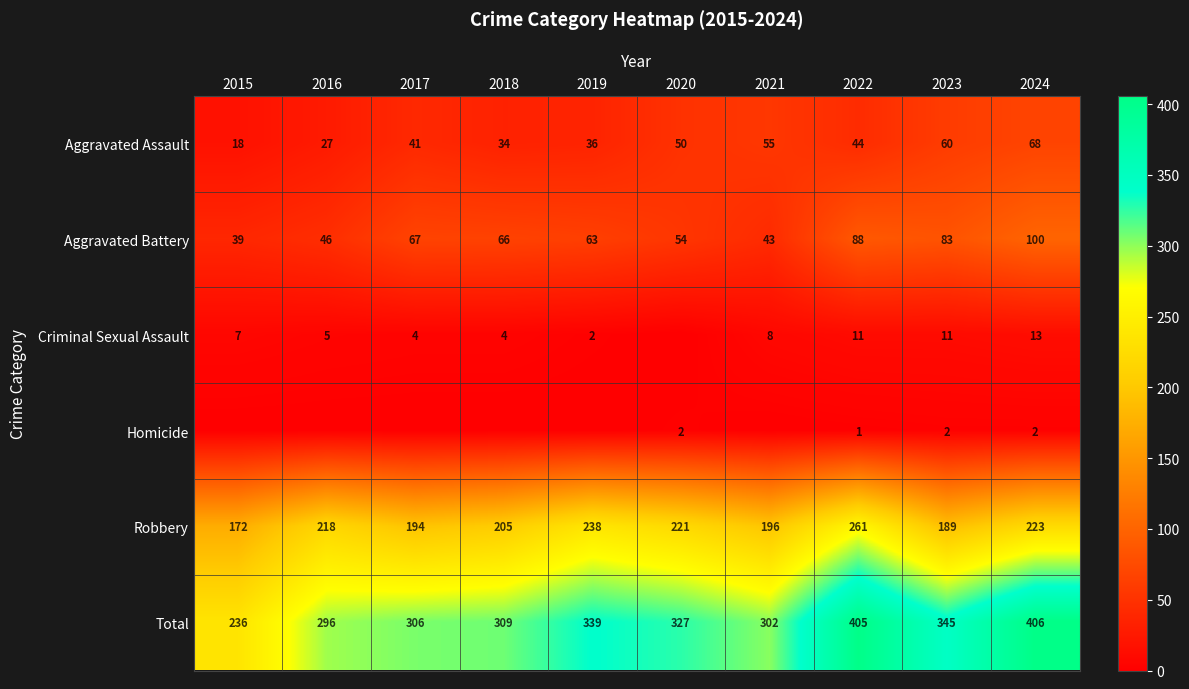

At 2024, list the series in order from smallest to largest.

Homicide, Criminal Sexual Assault, Aggravated Assault, Aggravated Battery, Robbery, Total